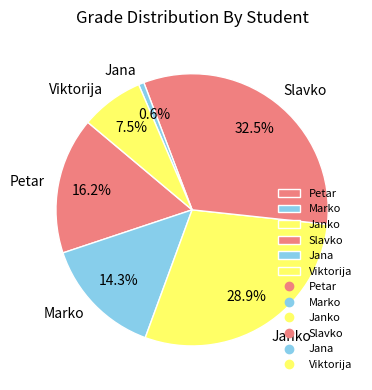

Approximately how many times larger is the value at Slavko compared to Viktorija?

4.3